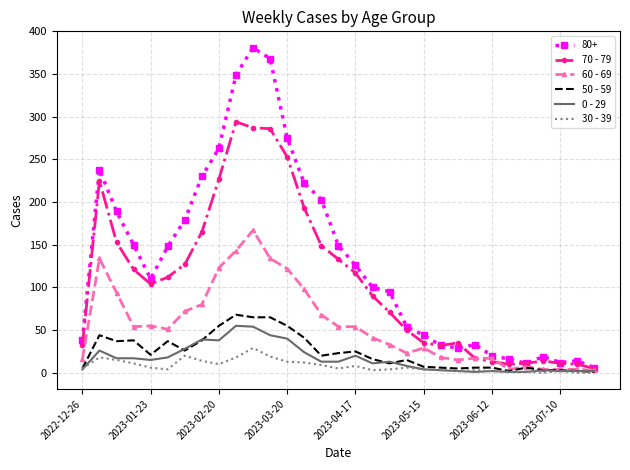

Which series has the largest total across all categories?

80+